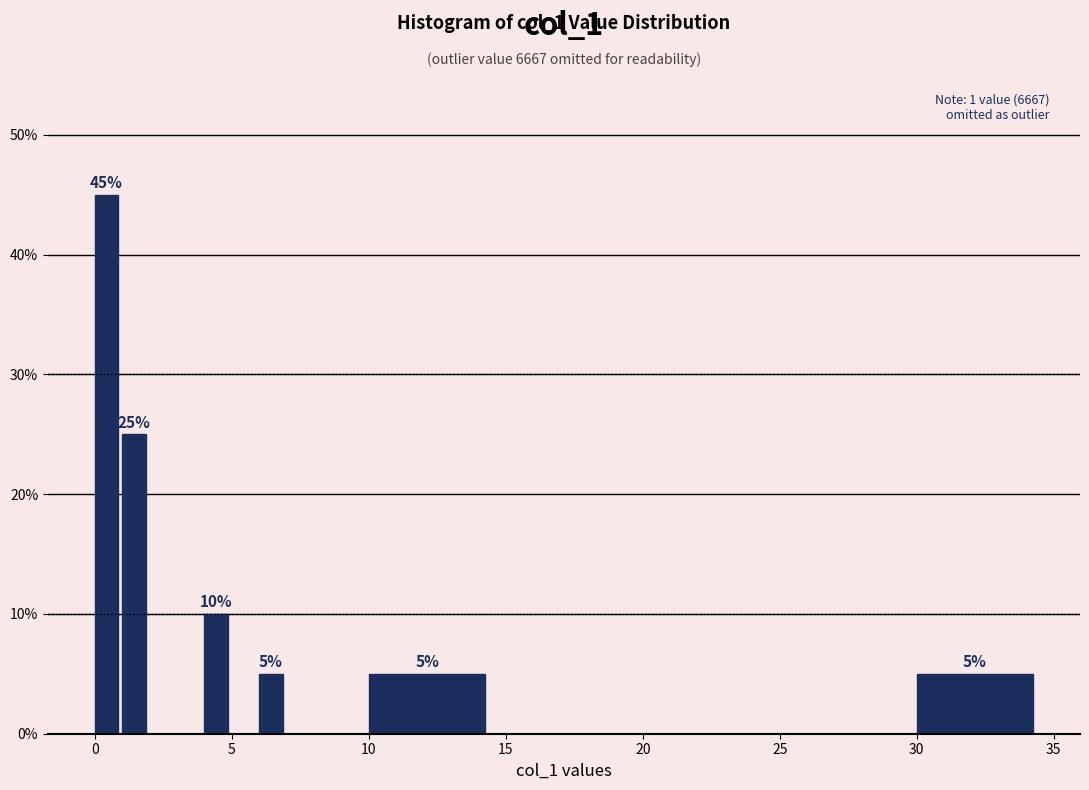

Around what value on the x-axis is the tallest bar? Give the approximate position of its centre, as read against the axis.

0.5